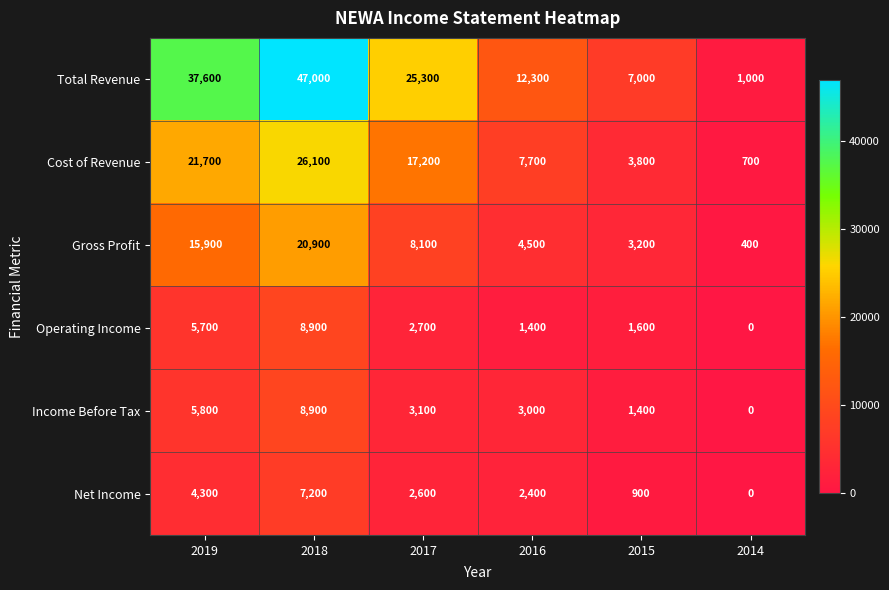

Which category has the highest value across all series?

2018